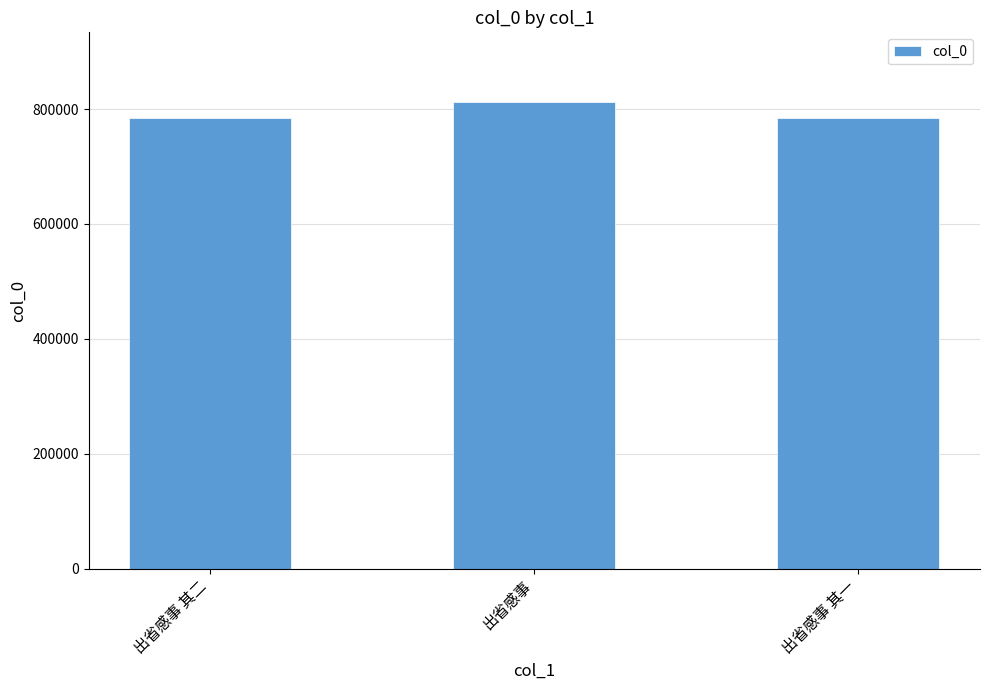

What is the maximum value shown in the chart?

811916